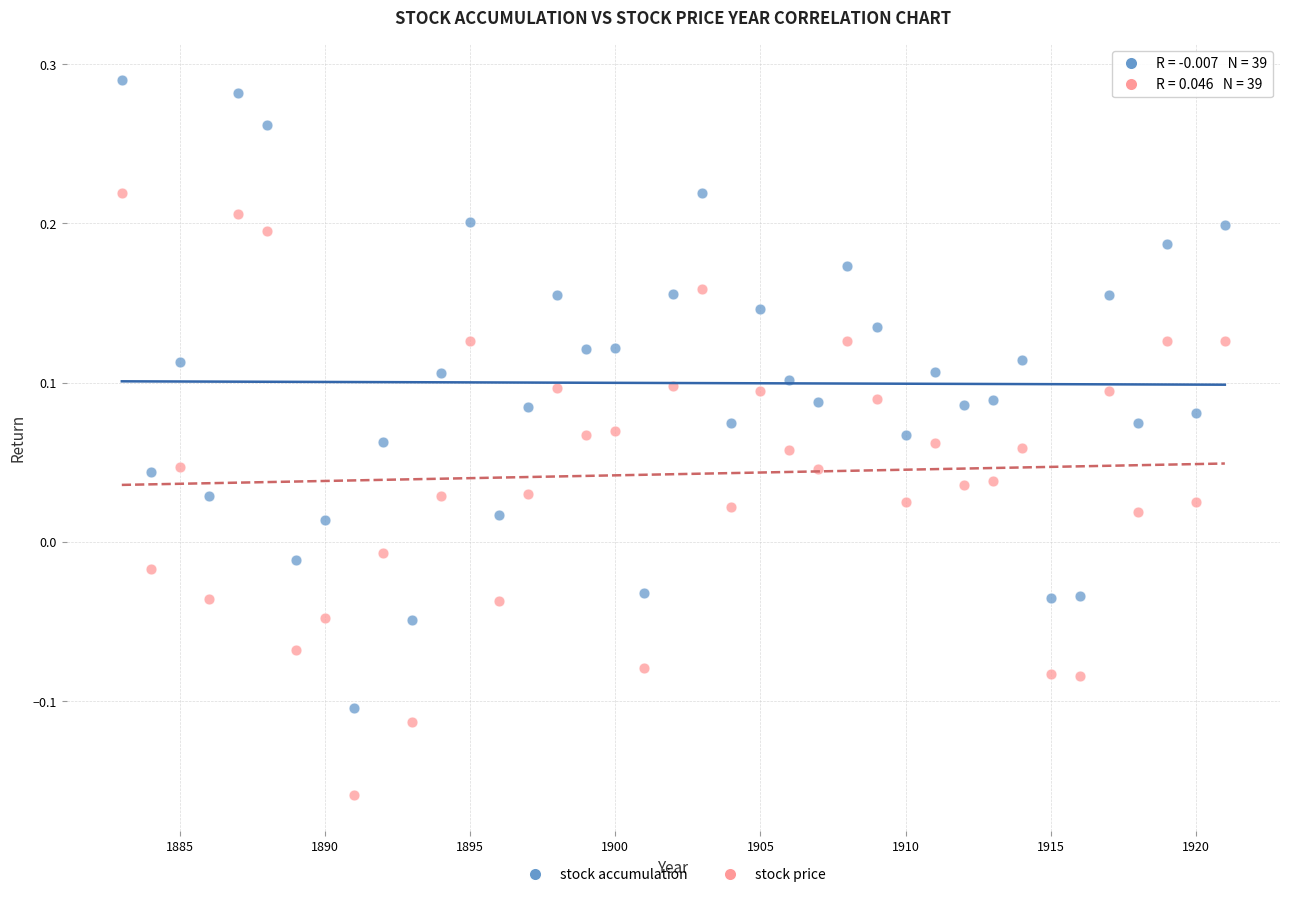

Across all data points, what is the range of X values (max minus min)?

38.0